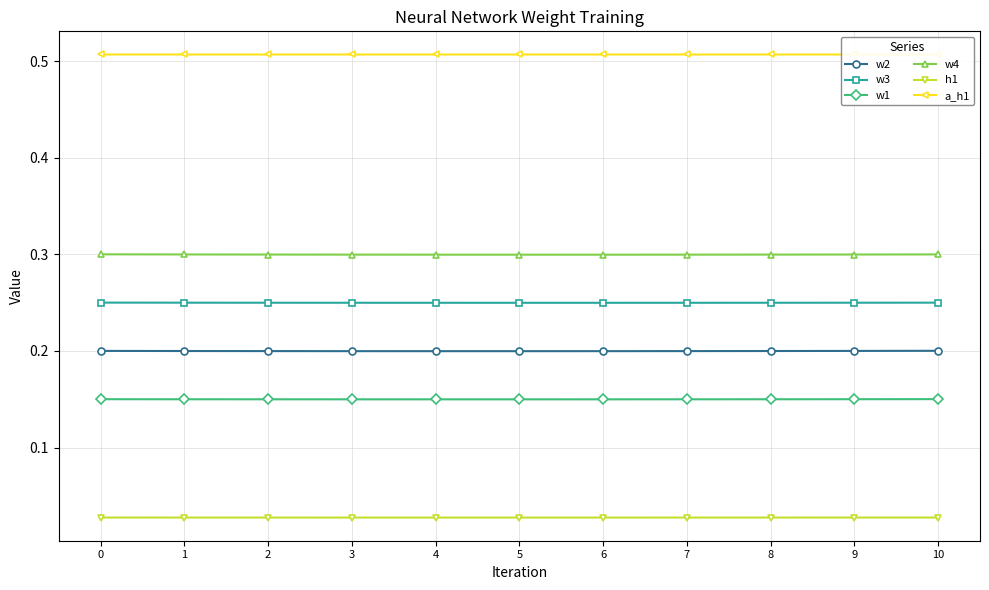

True or false: w4 and a_h1 intersect in this chart.

False